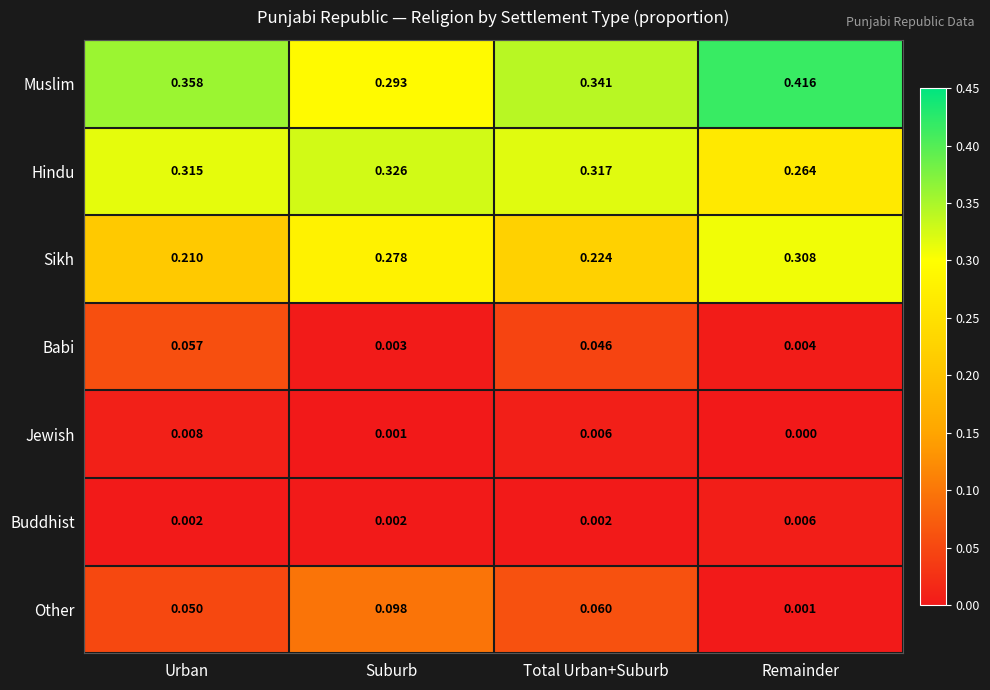

Which series has the widest spread of values?

Muslim